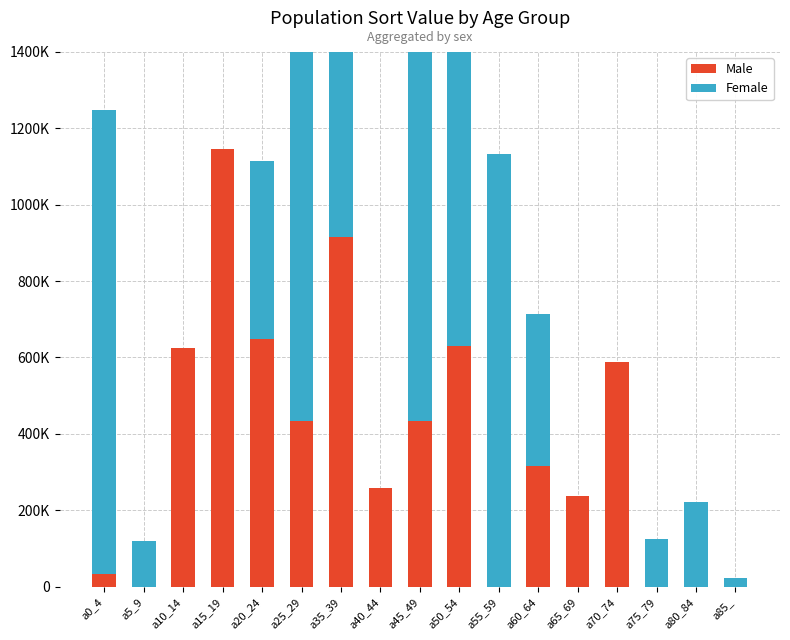

At which category is the sum across all series the highest?

a25_29